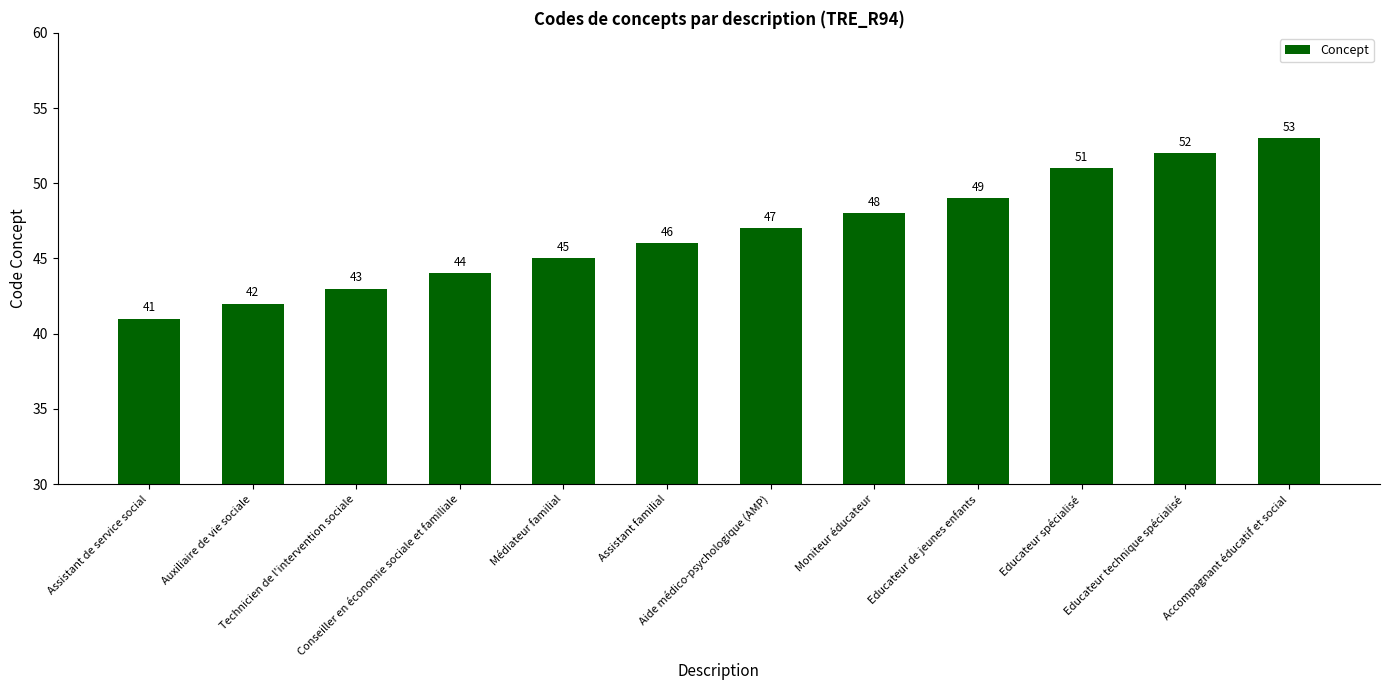

Reading left to right, what are all the values shown in this chart?

Assistant de service social=41	Auxiliaire de vie sociale=42	Technicien de l'intervention sociale=43	Conseiller en économie sociale et familiale=44	Médiateur familial=45	Assistant familial=46	Aide médico-psychologique (AMP)=47	Moniteur éducateur=48	Educateur de jeunes enfants=49	Educateur spécialisé=51	Educateur technique spécialisé=52	Accompagnant éducatif et social=53